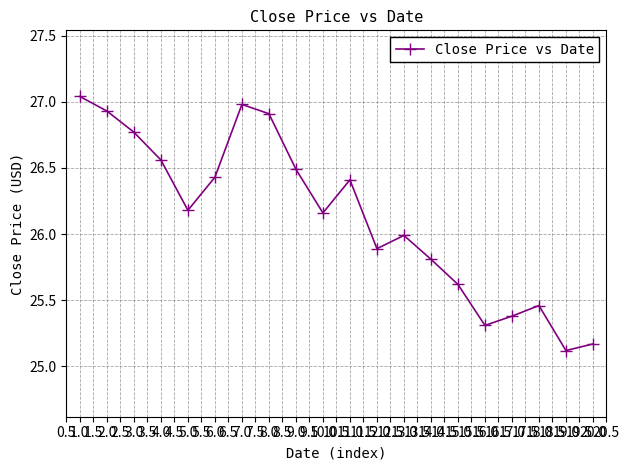

What is the value of the 19th point from the left?

25.1